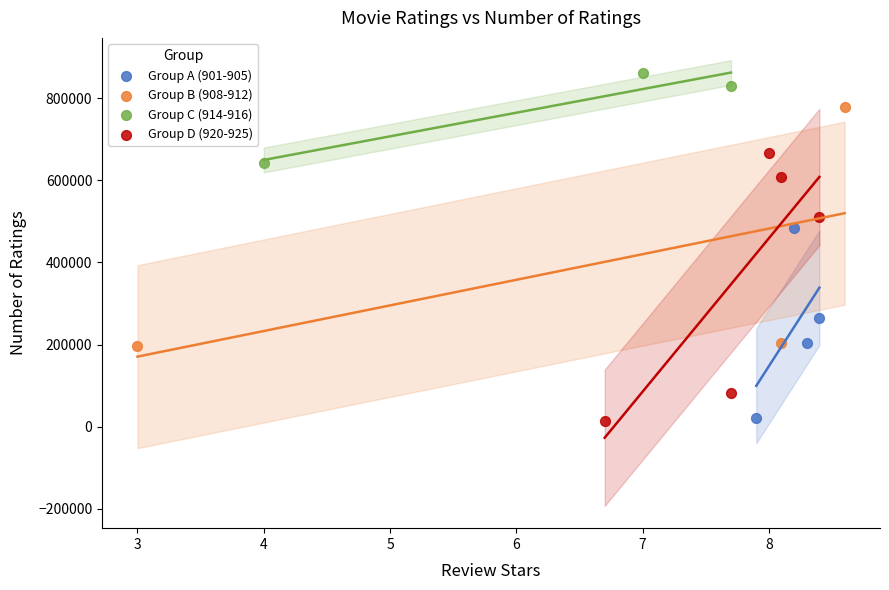

Which series contains the highest Y value?

Group C (914-916)